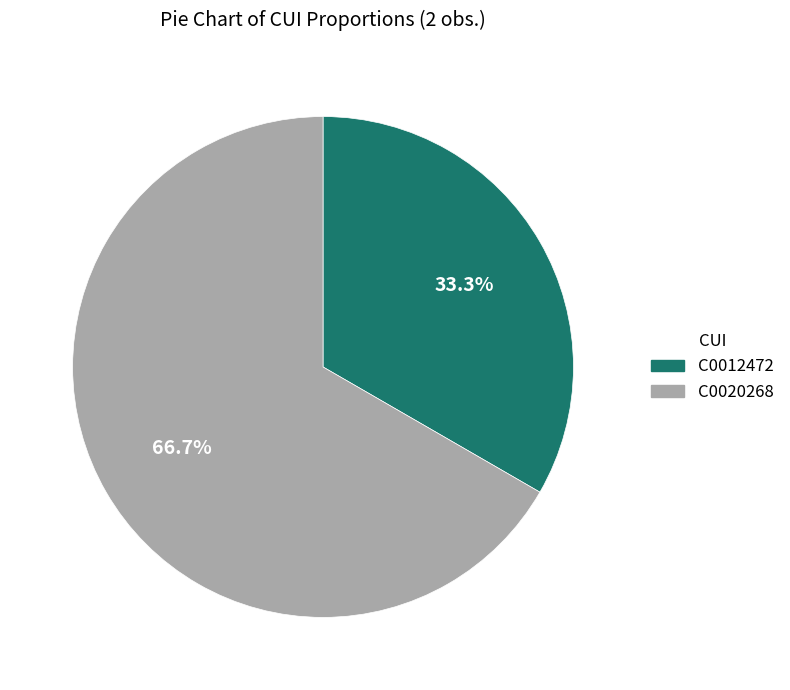

Which has a higher value, C0020268 or C0012472?

C0020268